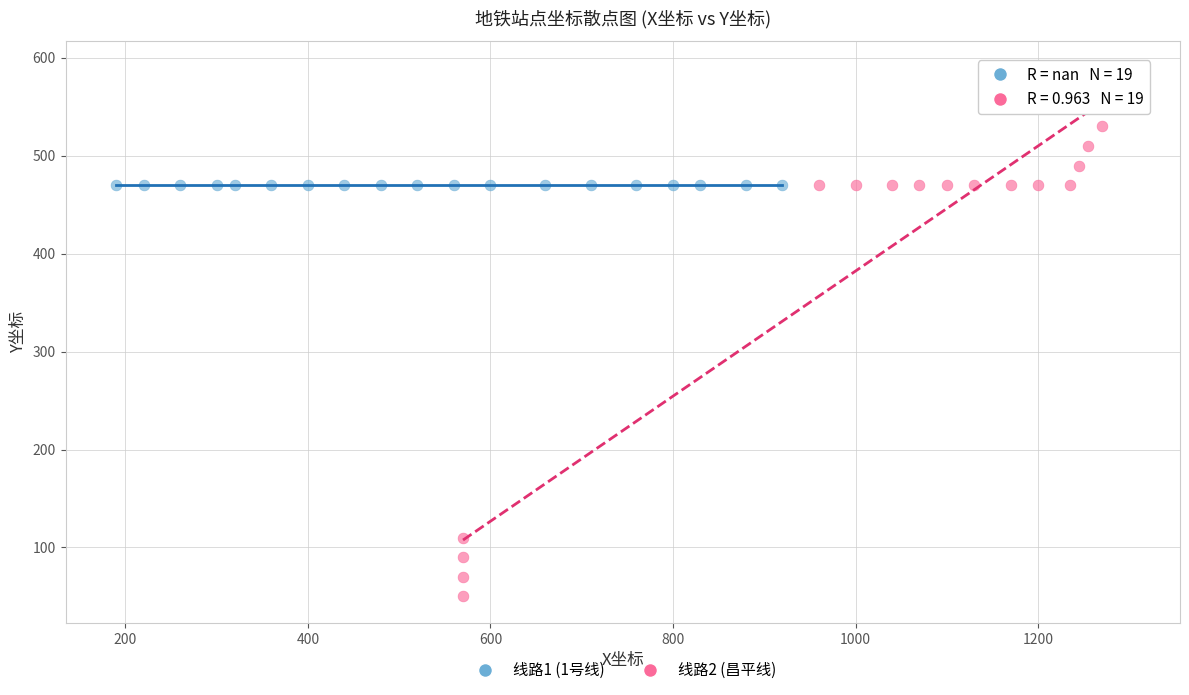

Which series reaches the minimum Y coordinate?

线路2 (昌平线)